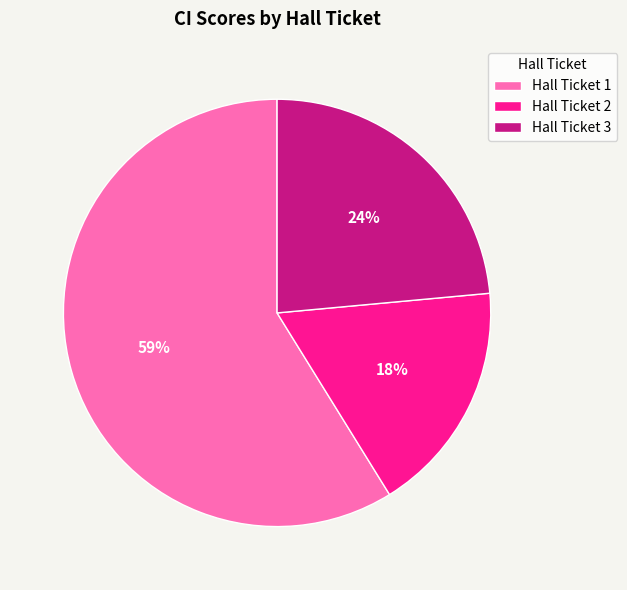

Is the sum of Hall Ticket 3 and Hall Ticket 2 greater than half?

No